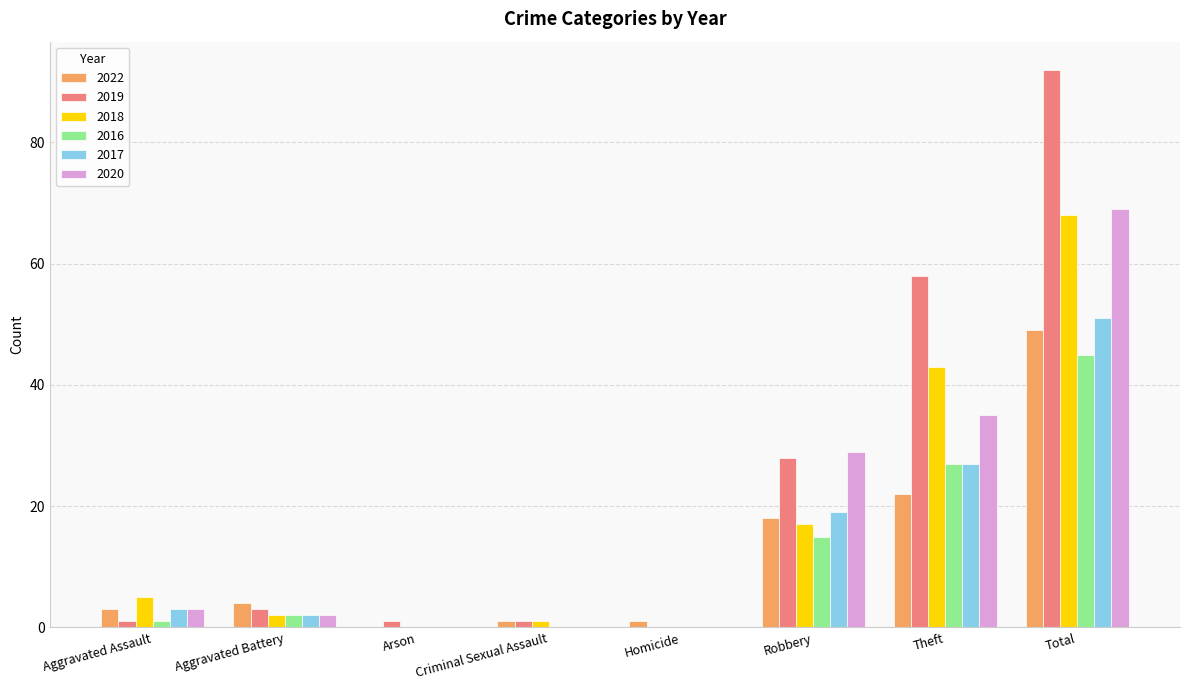

What is the sum of all 2022 values?

98